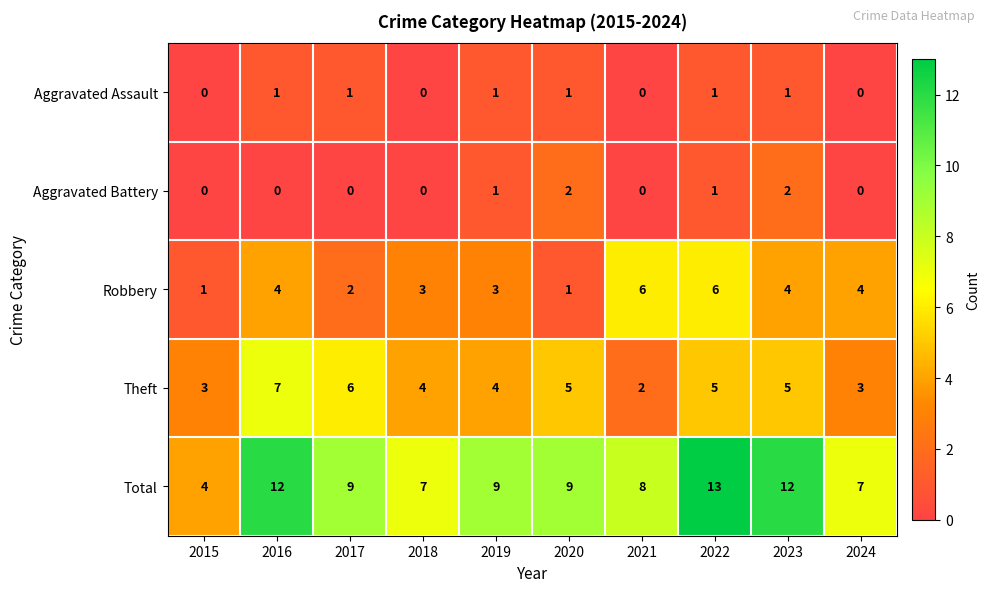

At which category is the sum across all series the highest?

2022